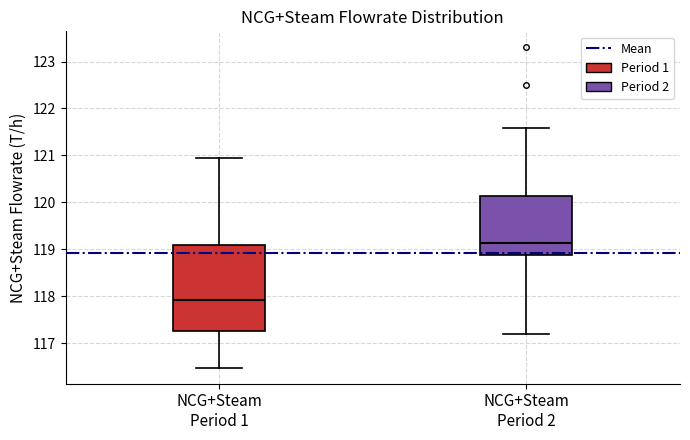

Which box's median line is the highest?

NCG+Steam Period 2